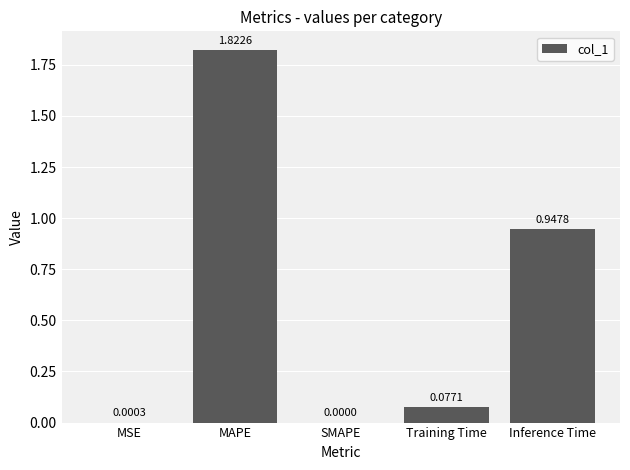

What is the sum of the values at Inference Time and MAPE?

2.8